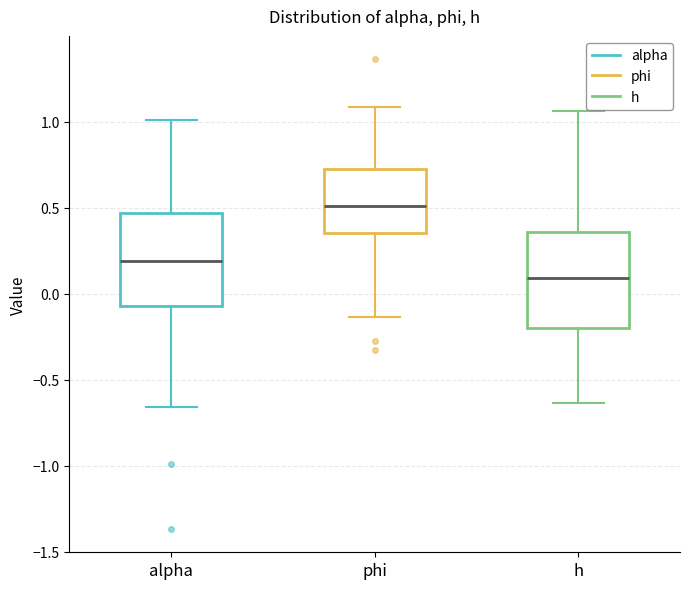

Reading left to right, transcribe this box plot: for each box, give where its median line is, the range the box spans, and where its two whiskers end, as read against the y-axis. The values are not printed on the chart, so give them approximately, as read against the axis.

alpha: median 0.20, box -0.05 to 0.45, whiskers -0.65 to 1.00
phi: median 0.50, box 0.35 to 0.70, whiskers -0.15 to 1.10
h: median 0.10, box -0.20 to 0.35, whiskers -0.65 to 1.05